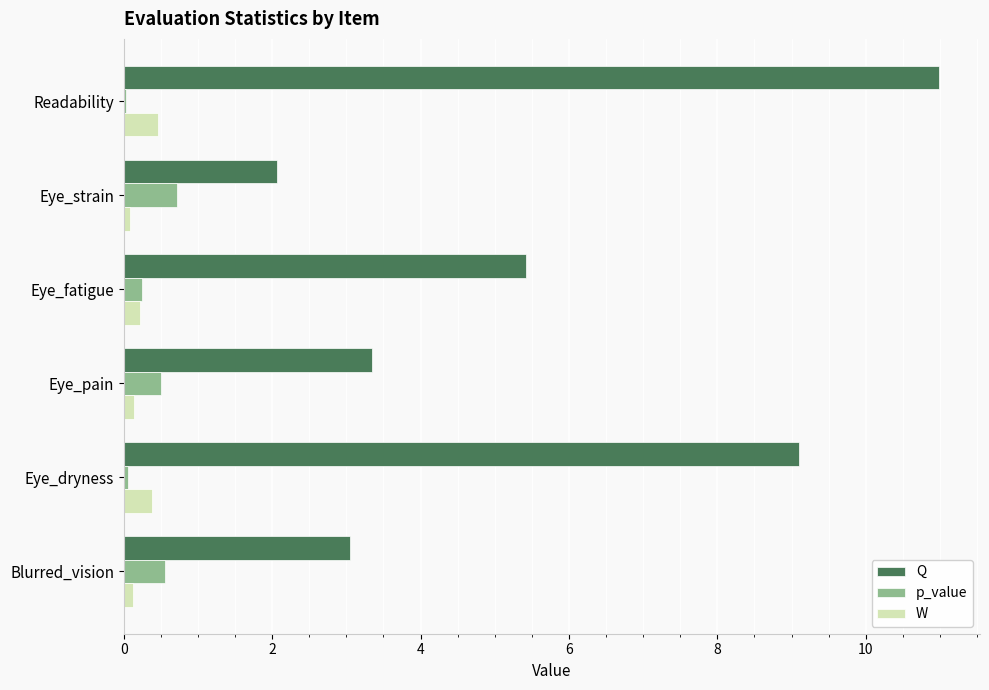

At which label is Q closest to 6?

Eye_fatigue